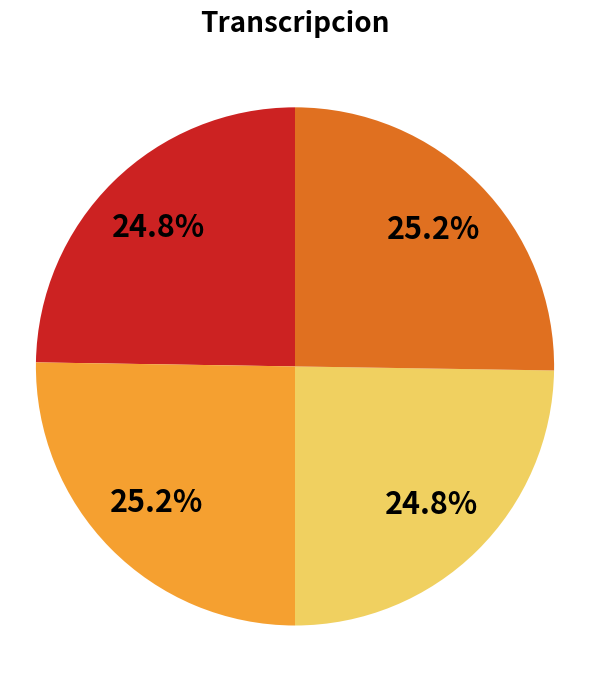

Does any single category account for the majority?

No